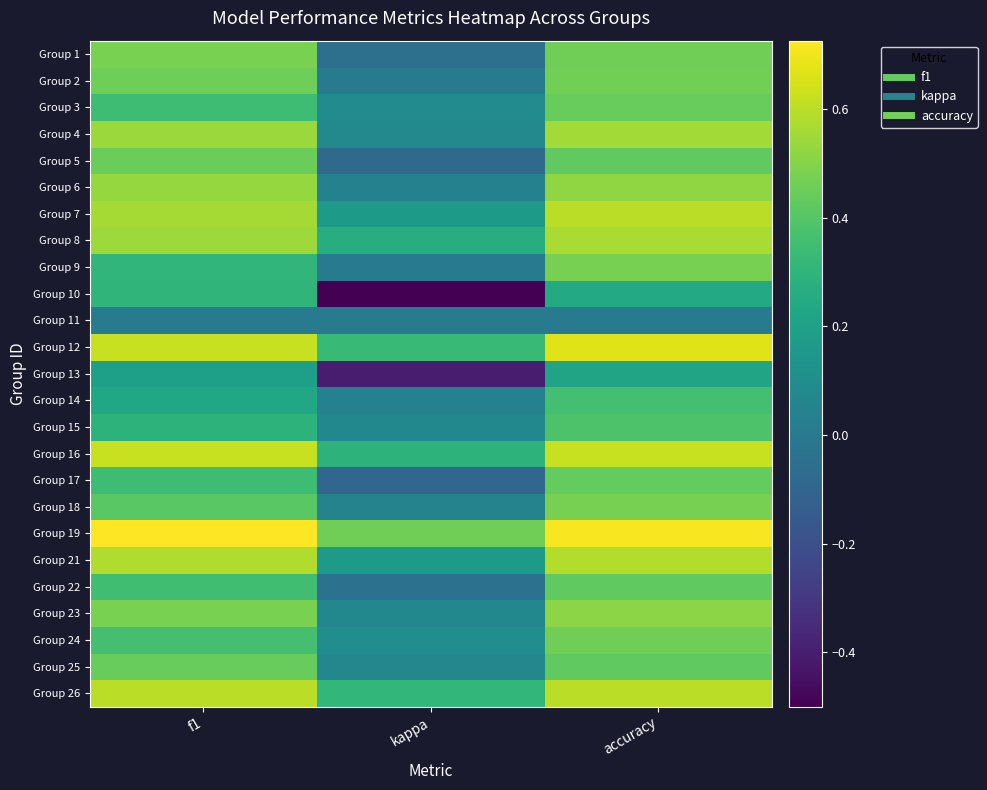

At which category is the sum across all series the highest?

accuracy